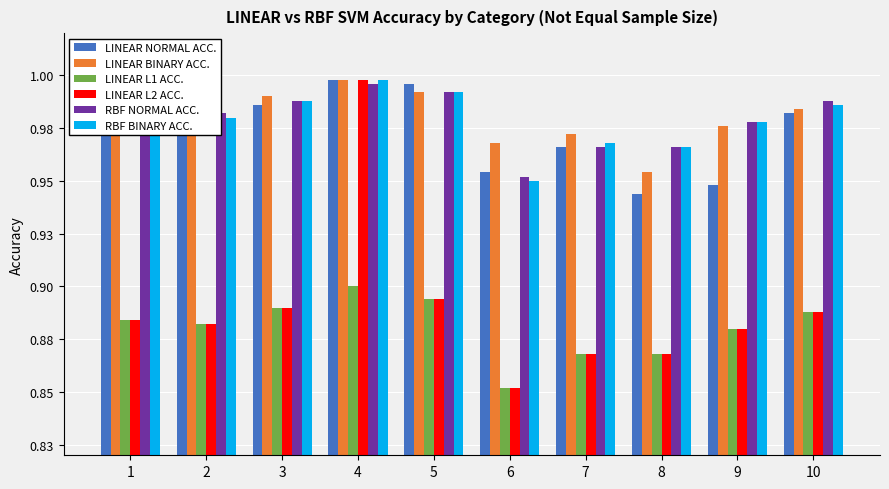

What are all the series names shown in the legend?

LINEAR NORMAL ACC., LINEAR BINARY ACC., LINEAR L1 ACC., LINEAR L2 ACC., RBF NORMAL ACC., RBF BINARY ACC.